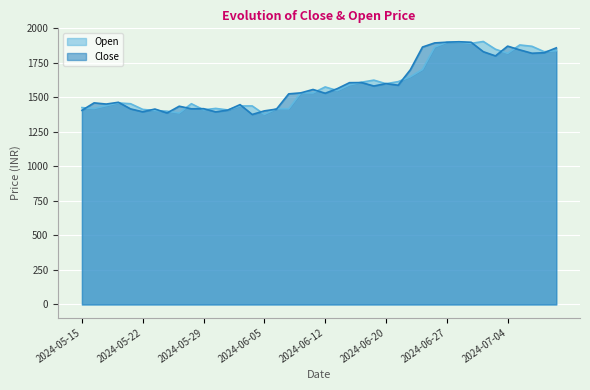

Reading right to left, list all the values displayed in this chart.

Close: 1858.8	1823.3	1819.7	1844.0	1871.2	1800.4	1830.8	1899.2	1902.9	1899.8	1894.4	1864.7	1699.8	1588.1	1600.0	1582.3	1607.2	1606.6	1563.5	1530.0	1557.2	1532.7	1525.5	1415.2	1402.3	1376.2	1447.5	1408.0	1395.0	1418.2	1417.2	1436.0	1387.0	1415.5	1395.5	1416.6	1464.5	1451.7	1460.2	1406.3
Open: 1838.0	1831.0	1870.0	1879.8	1819.0	1848.8	1904.8	1891.1	1900.0	1899.0	1864.6	1702.0	1649.5	1614.0	1599.0	1625.0	1610.0	1590.6	1549.0	1575.7	1532.0	1533.3	1417.0	1418.0	1377.0	1438.0	1438.0	1409.0	1420.0	1410.0	1454.0	1387.0	1400.0	1404.7	1413.0	1454.0	1459.8	1440.0	1419.0	1426.0